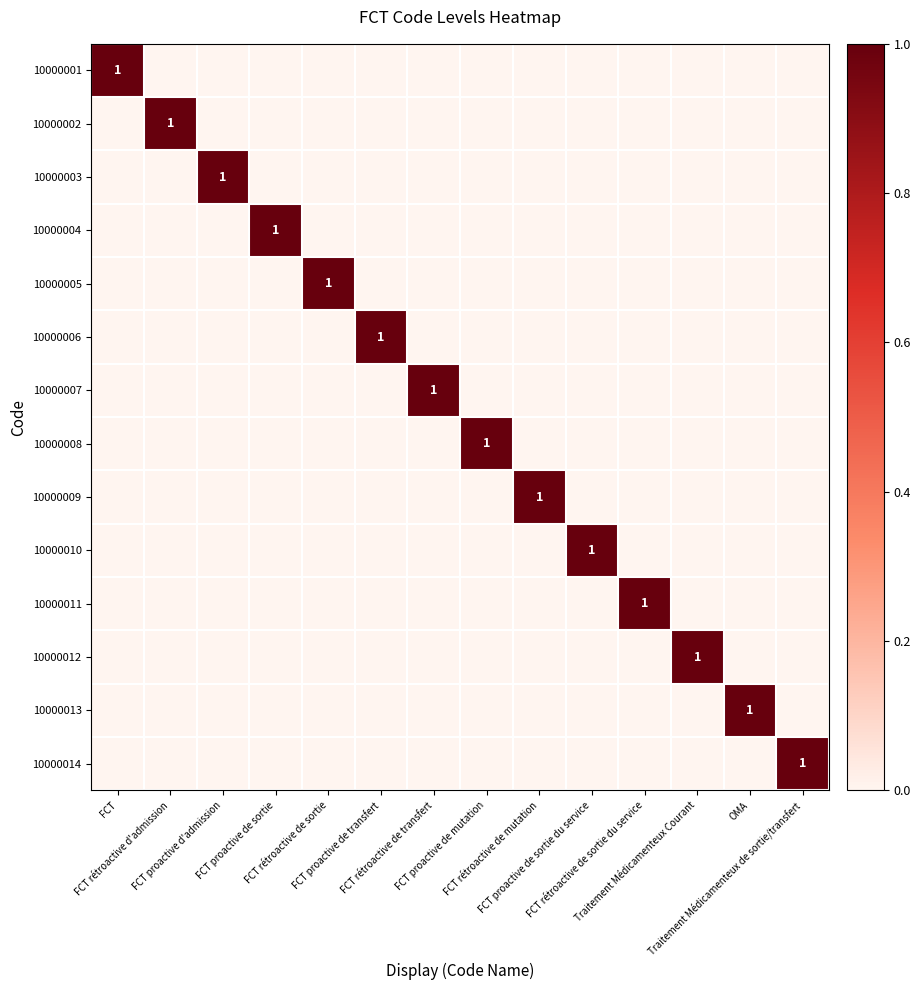

What is the total value across all series at FCT proactive de mutation?

1